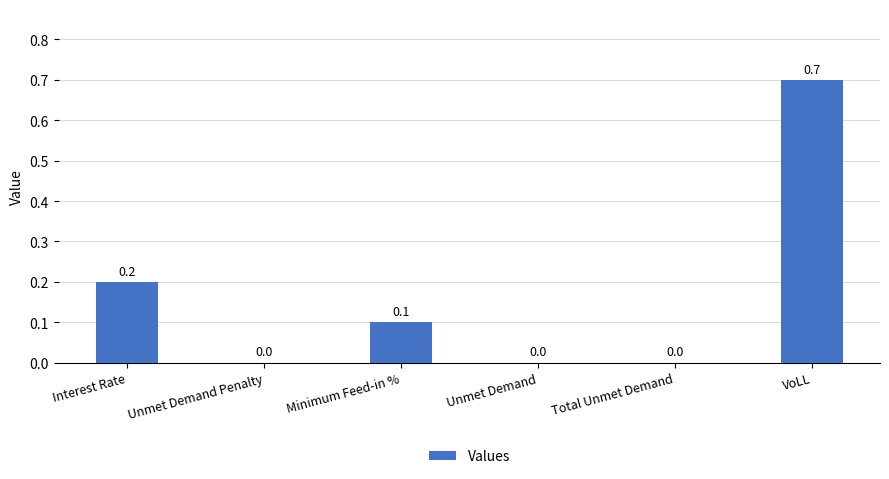

Reading left to right, transcribe all the data shown in this chart.

Interest Rate=0.2	Unmet Demand Penalty=0.0	Minimum Feed-in %=0.1	Unmet Demand=0.0	Total Unmet Demand=0.0	VoLL=0.7